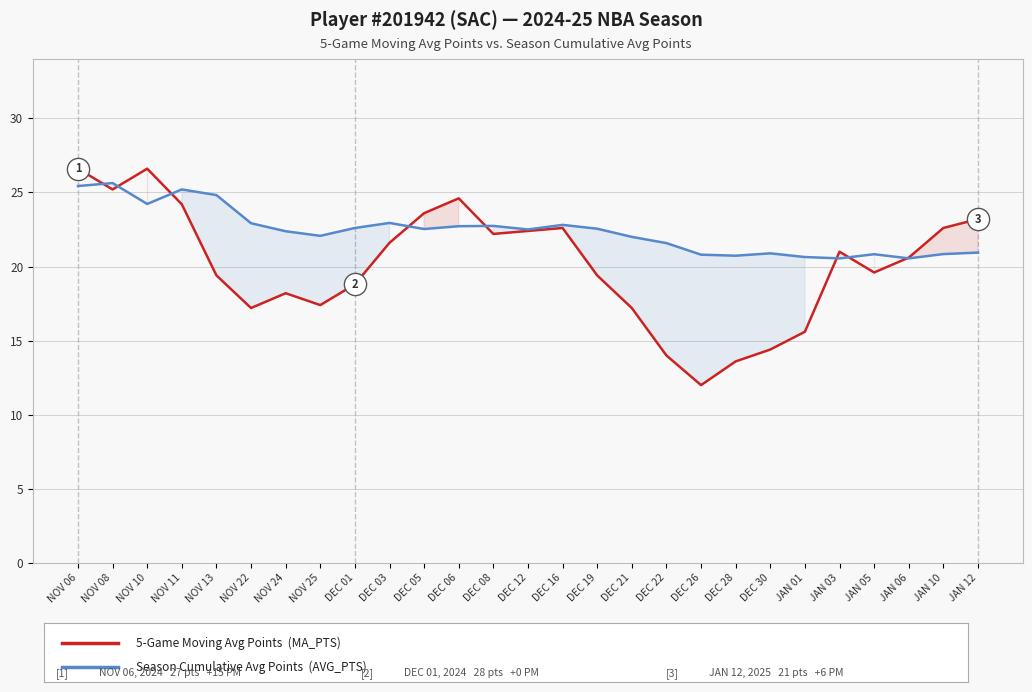

What value does the MA_PTS (5-game moving avg) series have at NOV 24?

18.2